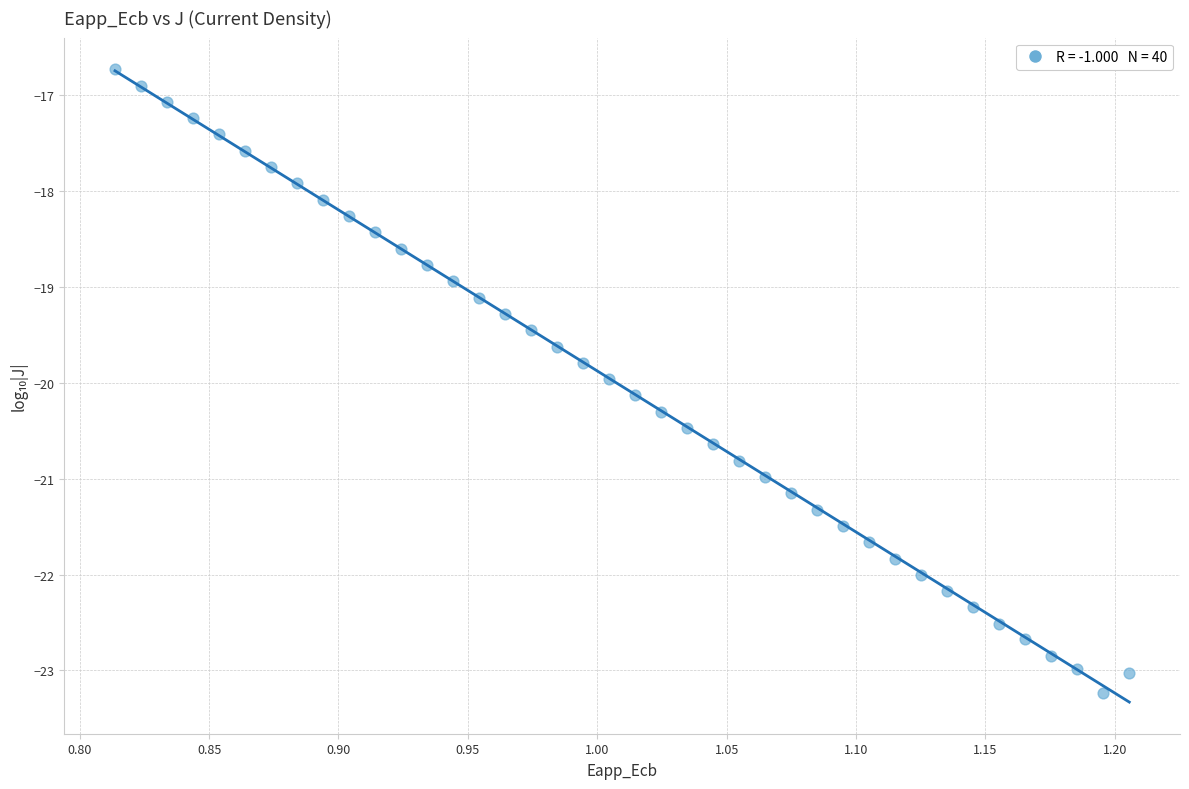

What is the range of X values (max minus min)?

0.4